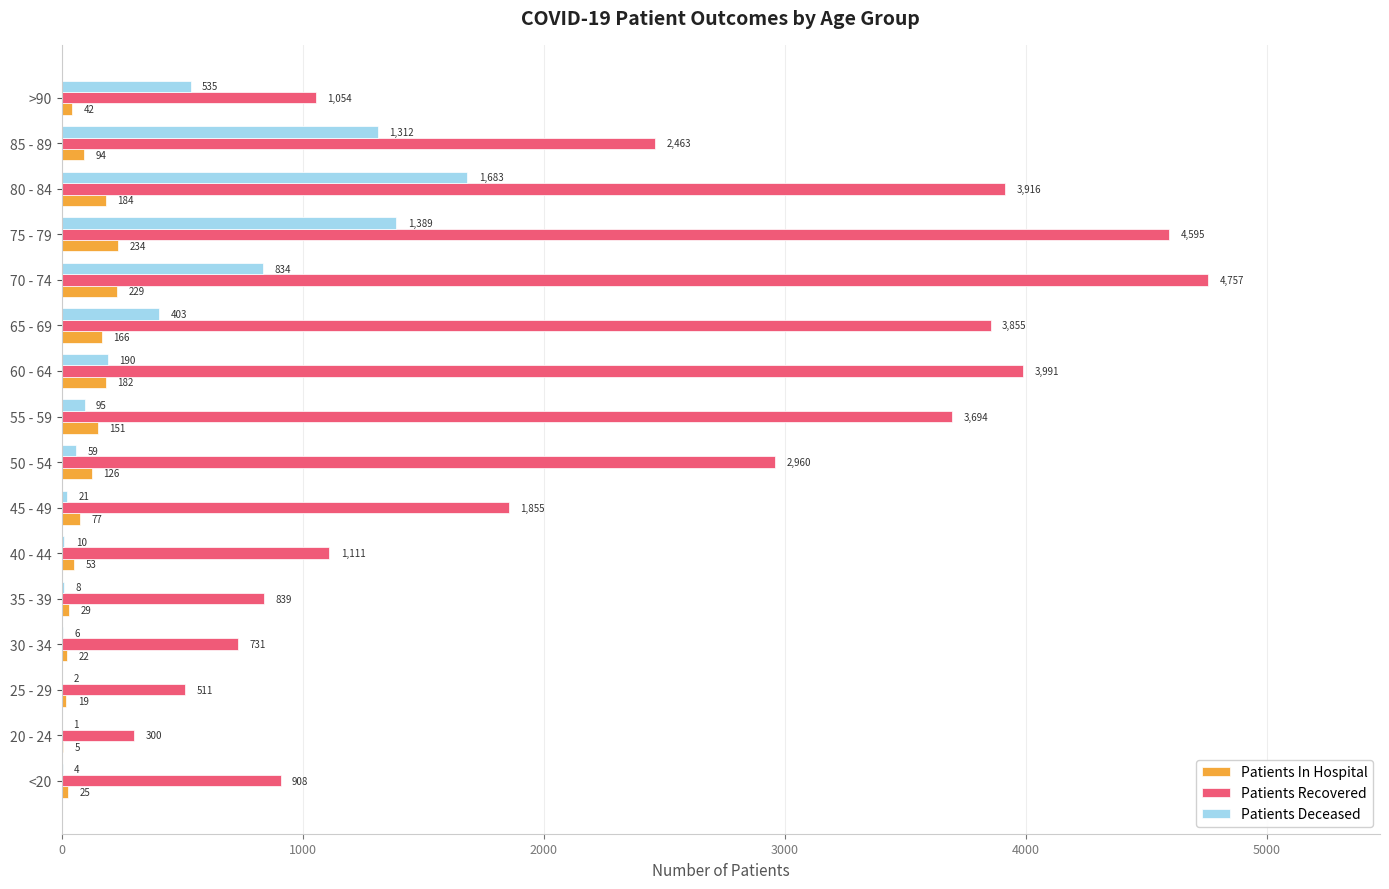

At which category is the sum across all series the highest?

75 - 79